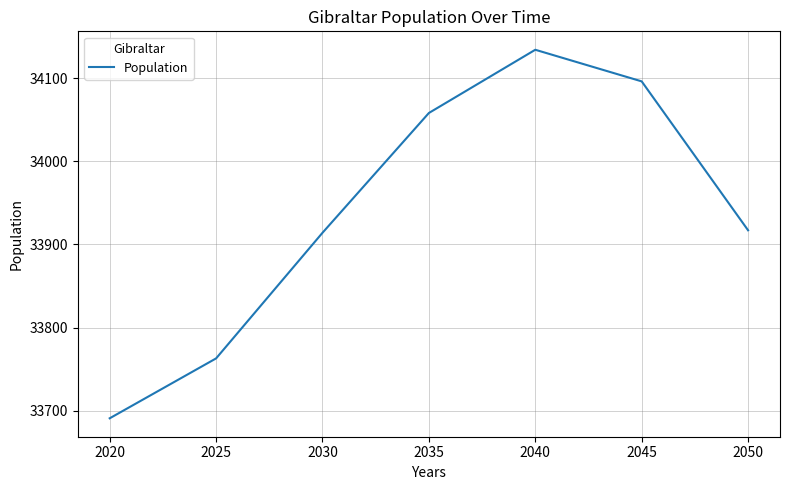

True or false: there are more than 0 points higher than both neighbors.

True